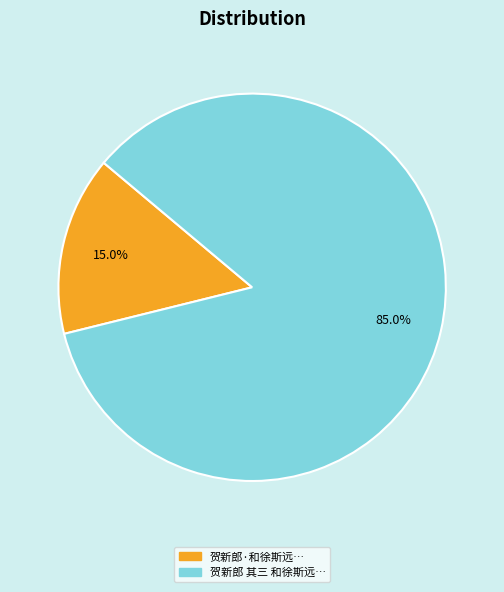

Is there a majority slice in this chart?

Yes